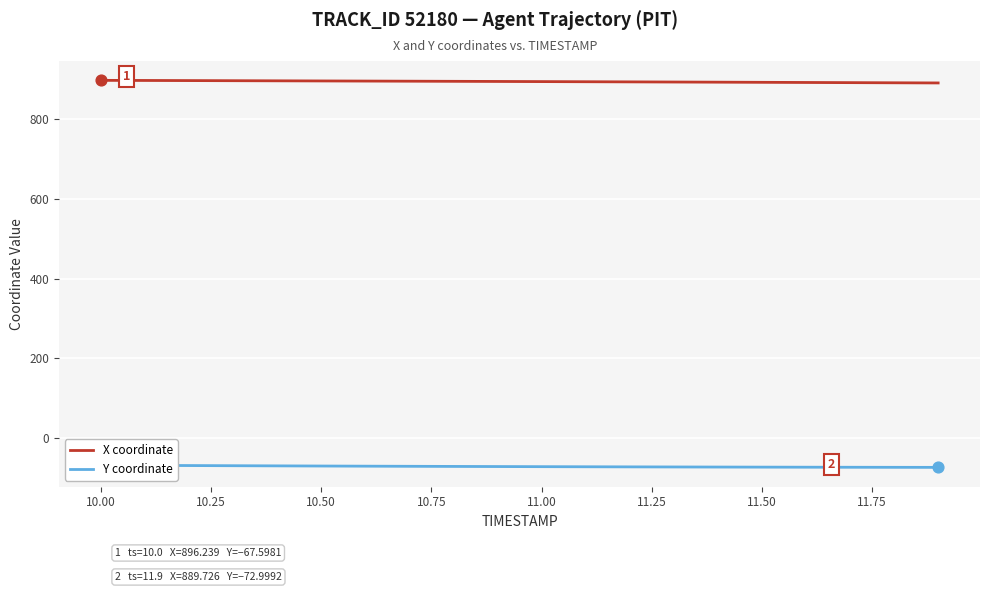

What are all the series names shown in the legend?

X coordinate, Y coordinate